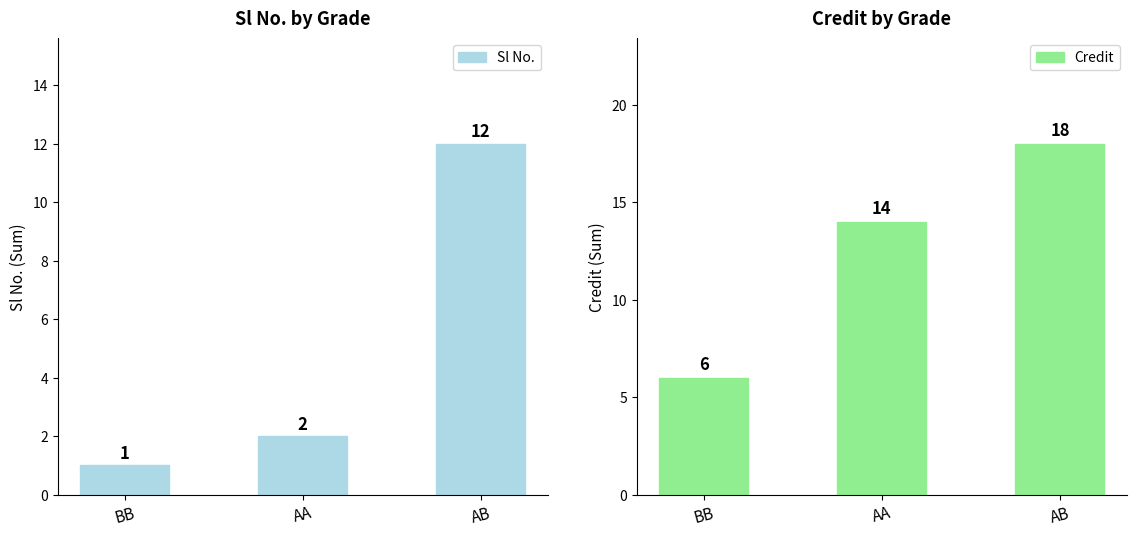

The Sl No. series shows 12 at AB. True or false?

True